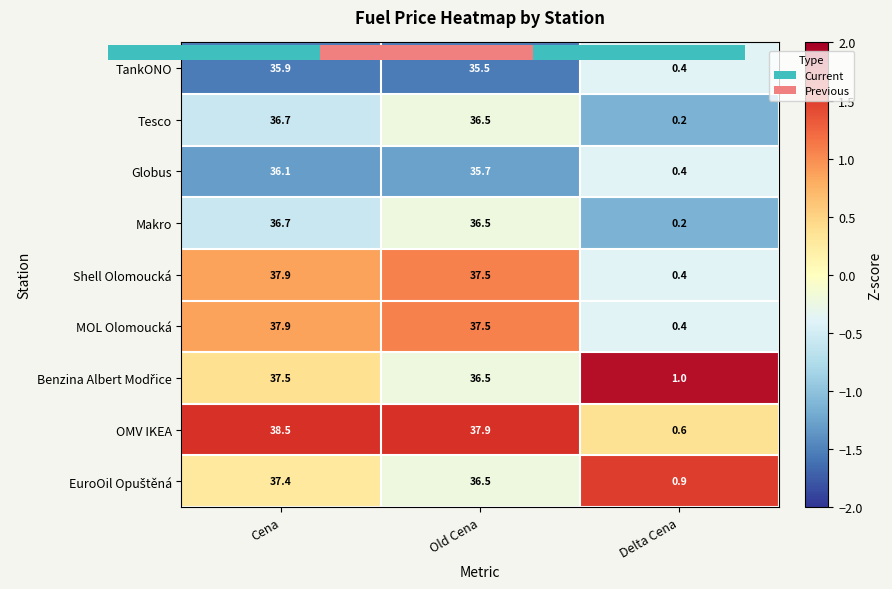

At which label is TankONO closest to 0?

Delta Cena